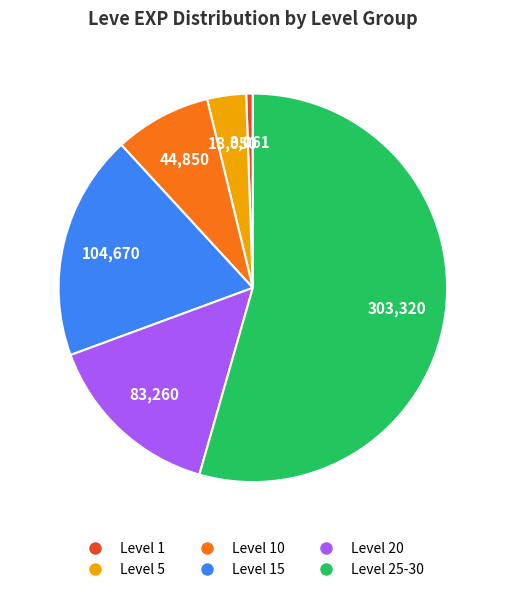

How many slices are in this pie chart?

6